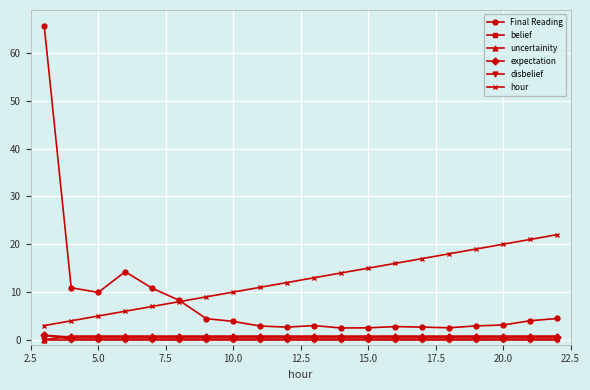

Is this an area chart (filled region under the line)?

No